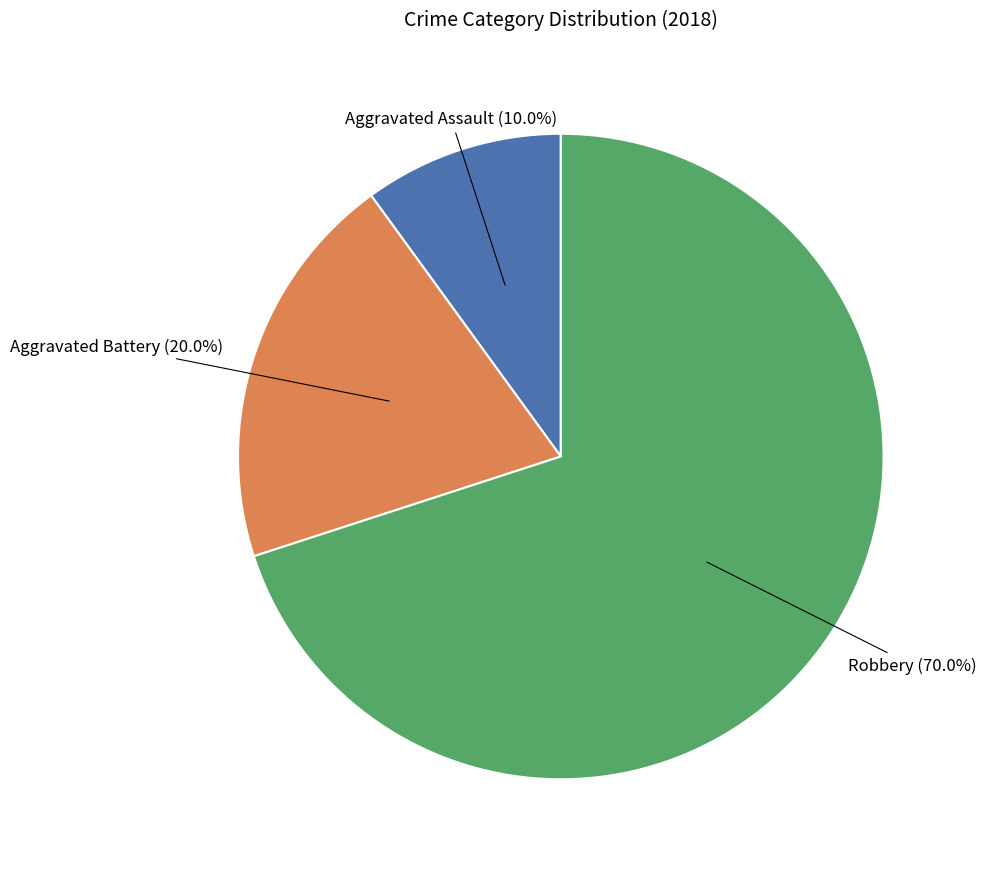

Does any single category account for the majority?

Yes